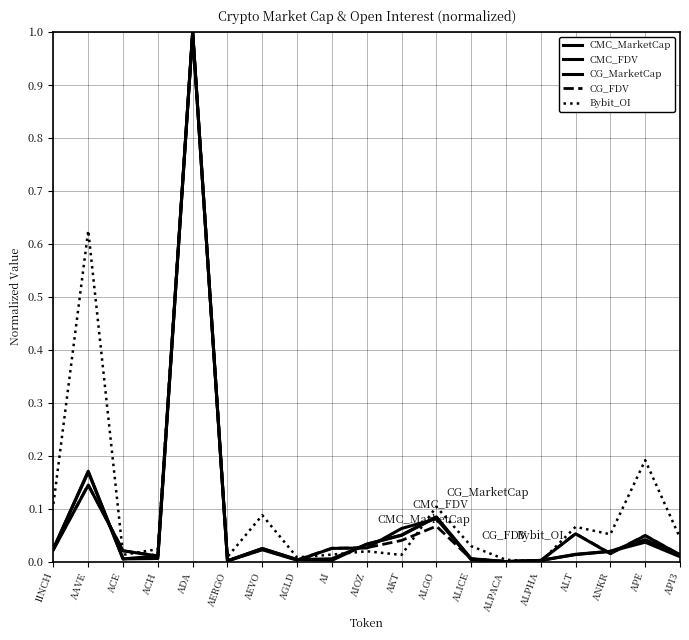

Does the chart display data point markers on the line(s)?

No